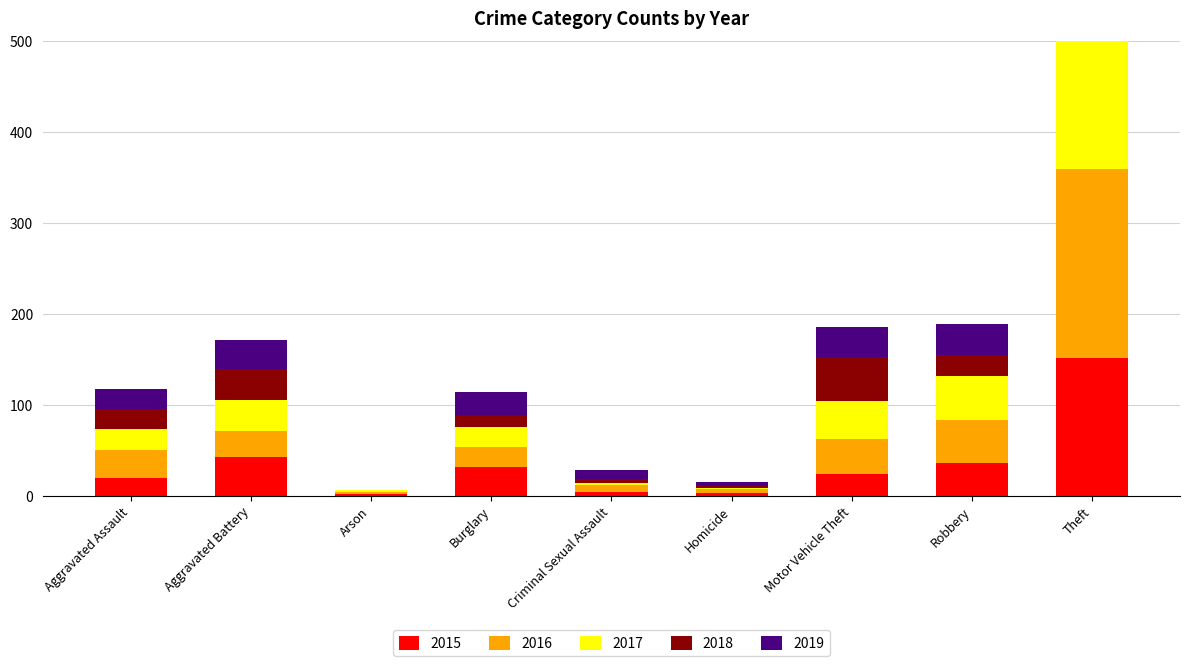

What is the sum of the 2018 values at Motor Vehicle Theft and Aggravated Assault?

71